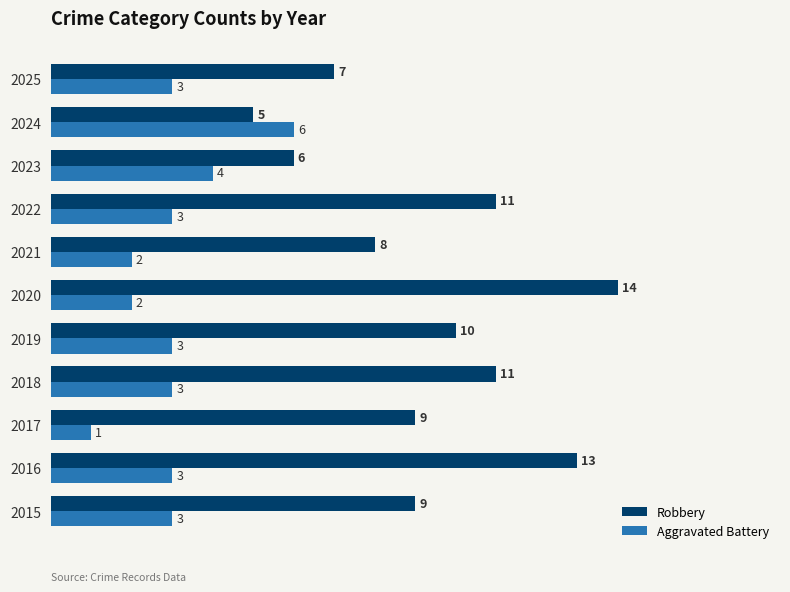

What is the total value across all series at 2021?

10